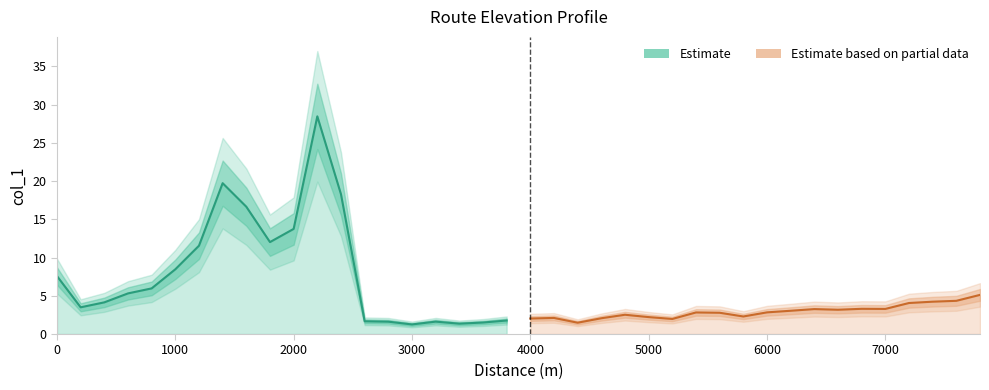

Rank the series by their maximum value, from highest to lowest.

Estimate, Estimate based on partial data